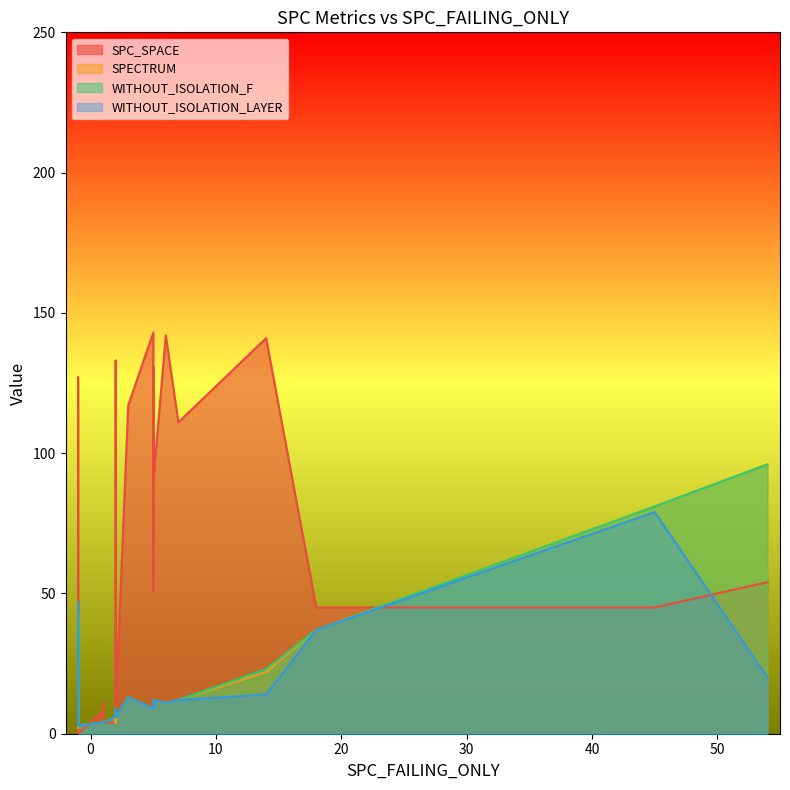

What is the difference between the maximum and second lowest values in the WITHOUT_ISOLATION_F series?

93